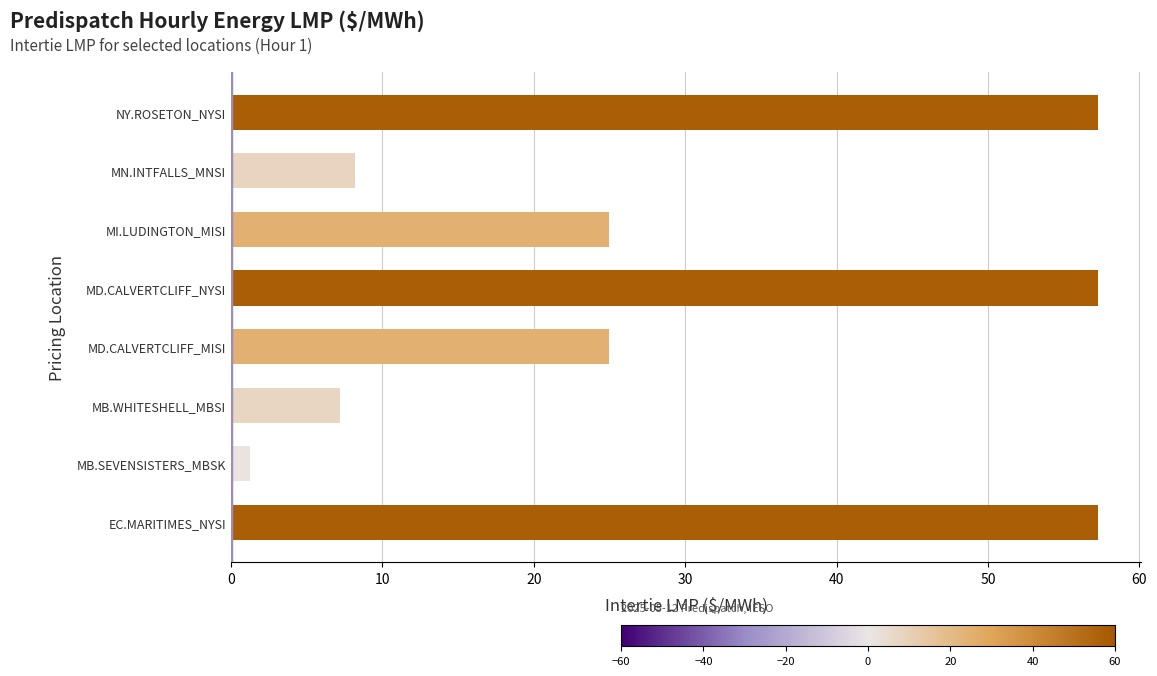

The chart shows a value of 79.6 at MD.CALVERTCLIFF_NYSI. True or false?

False